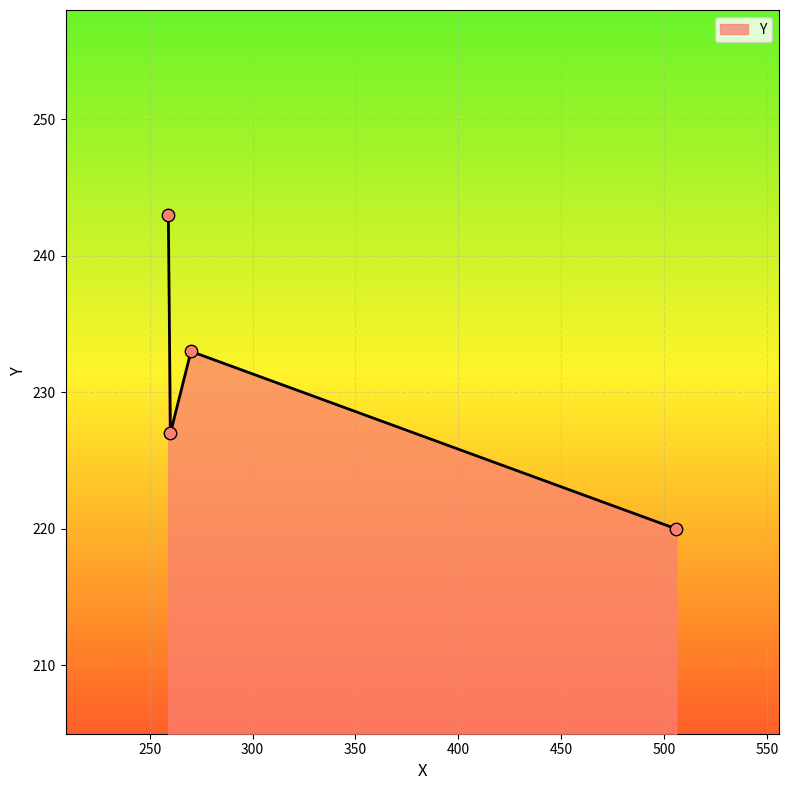

What is the difference between the second highest and minimum values?

13